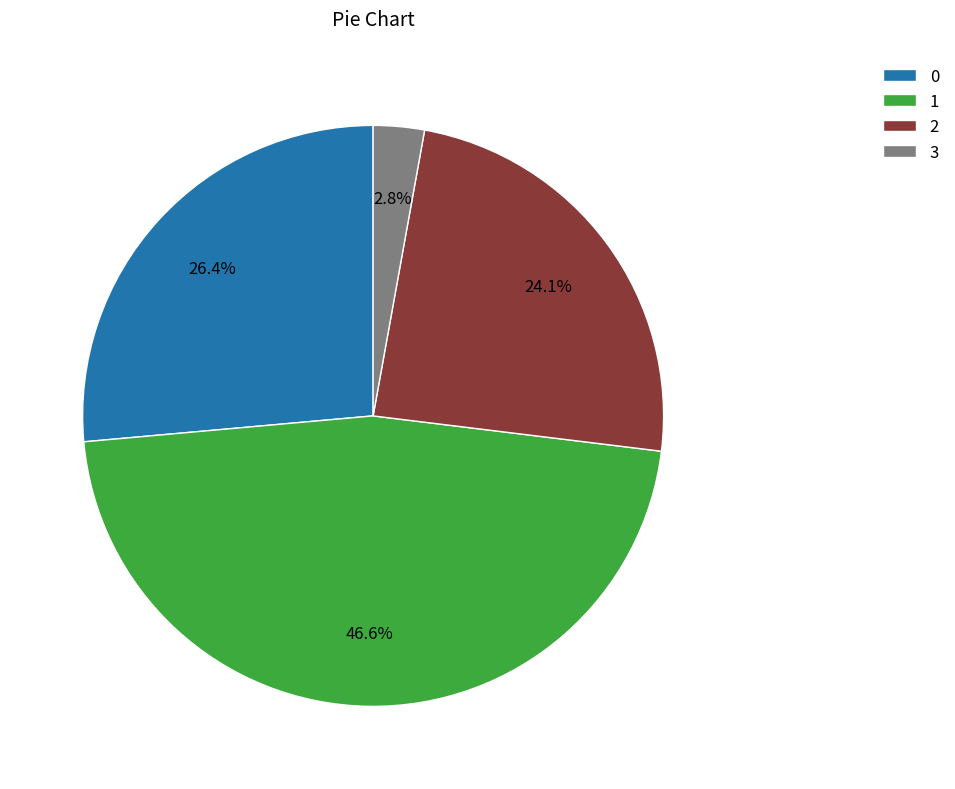

What portion of the pie excludes 3?

97.2%